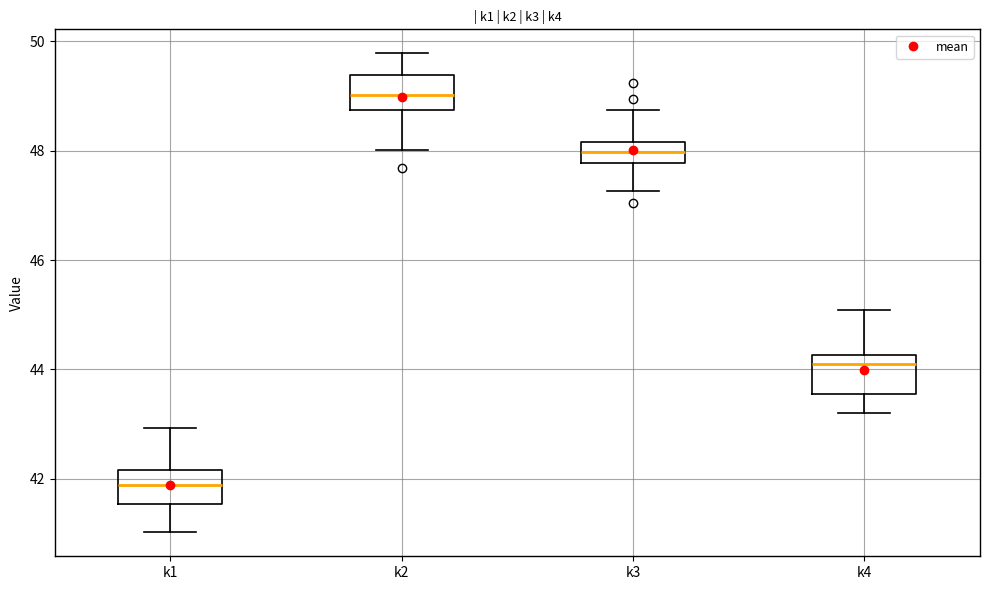

Reading left to right, transcribe this box plot: for each box, give where its median line is, the range the box spans, and where its two whiskers end, as read against the y-axis. The values are not printed on the chart, so give them approximately, as read against the axis.

k1: median 41.8, box 41.6 to 42.2, whiskers 41.0 to 43.0
k2: median 49.0, box 48.8 to 49.4, whiskers 48.0 to 49.8
k3: median 48.0, box 47.8 to 48.2, whiskers 47.2 to 48.8
k4: median 44.2 (just below the box's upper edge), box 43.6 to 44.2, whiskers 43.2 to 45.0